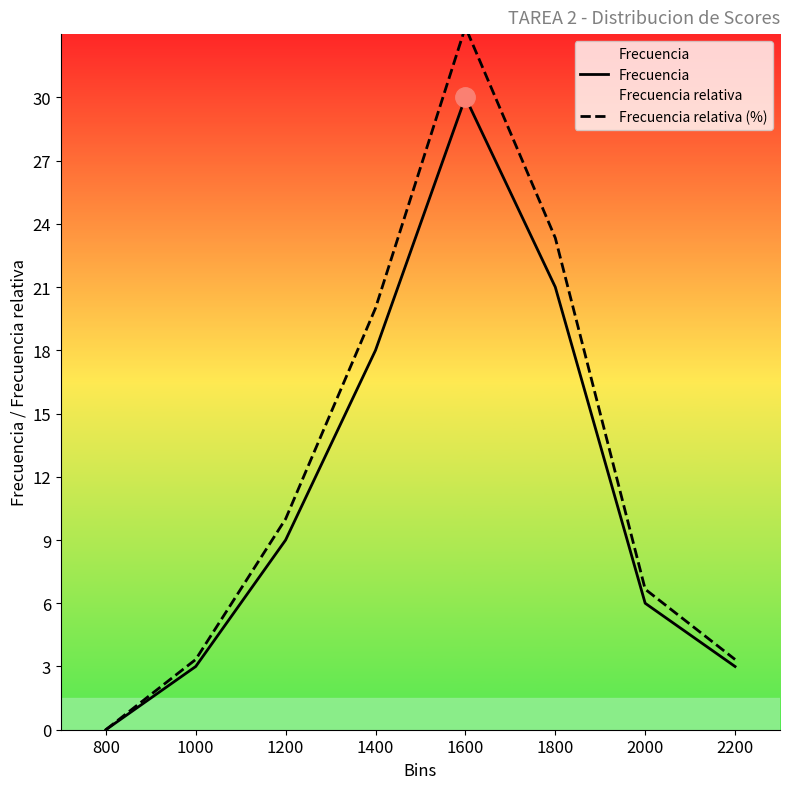

At how many categories does at least one series exceed 15?

3